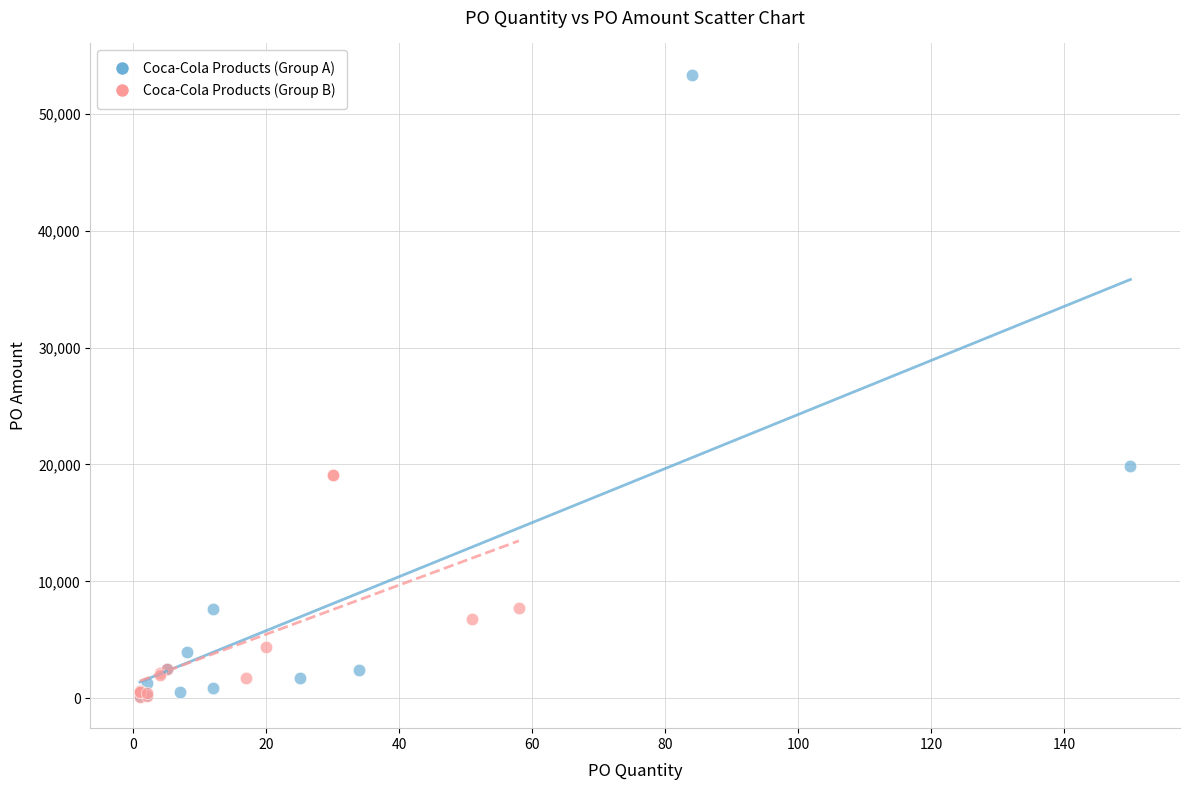

Which series has the largest Y range (max minus min)?

Coca-Cola Products (Group A)